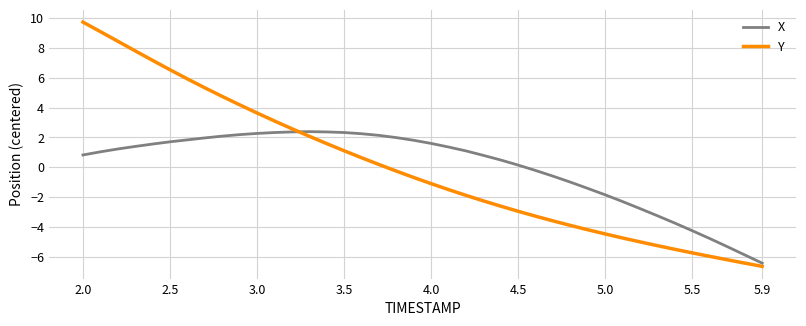

Rank the series by their maximum value, from lowest to highest.

X, Y